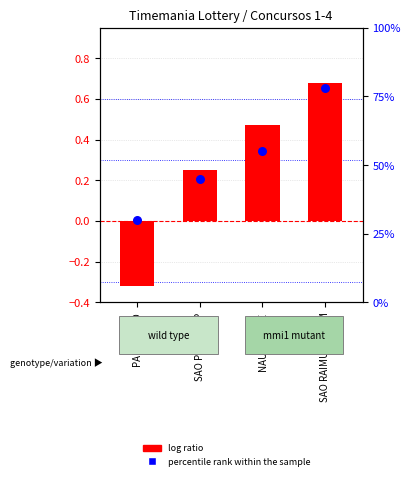

What are all the series names shown in the legend?

log ratio, percentile rank within the sample